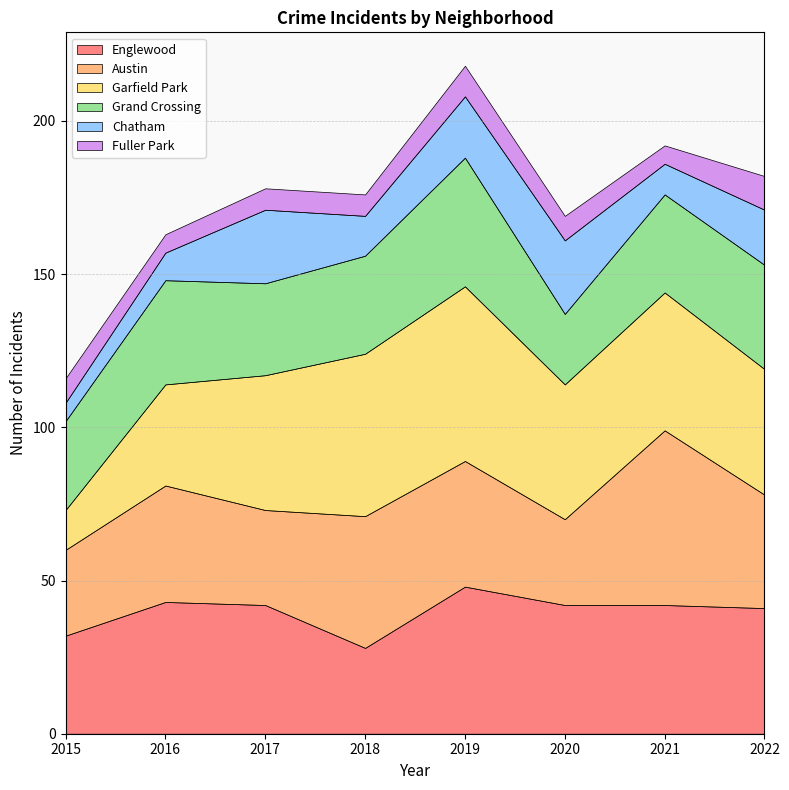

Where does the Garfield Park series first go above 44?

2018